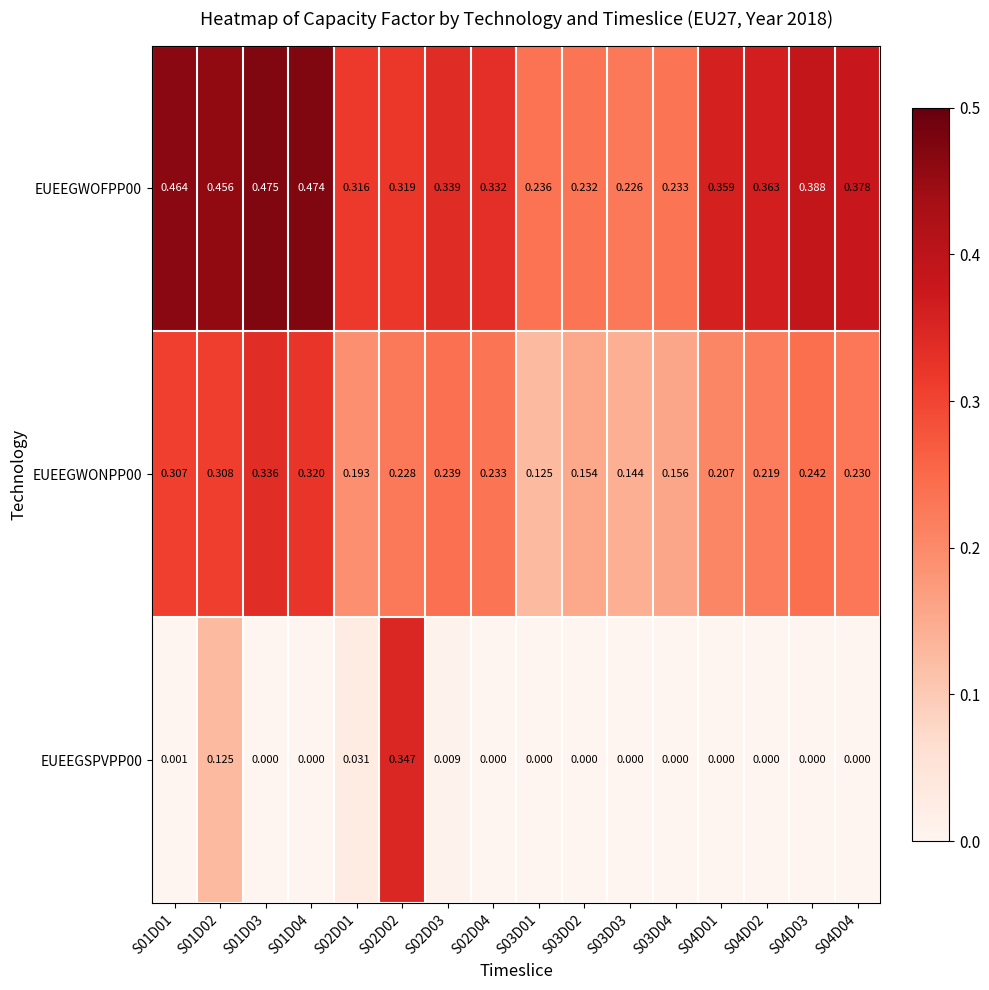

Is the value of EUEEGWONPP00 at S02D01 greater than the value of EUEEGWOFPP00 at S01D01?

No